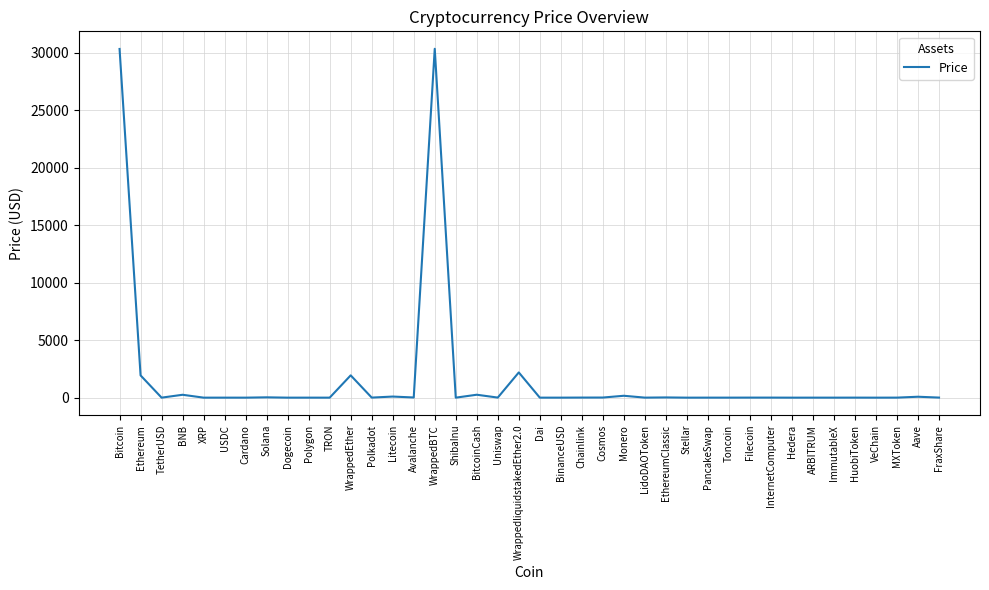

Read the value at Bitcoin.

30324.9